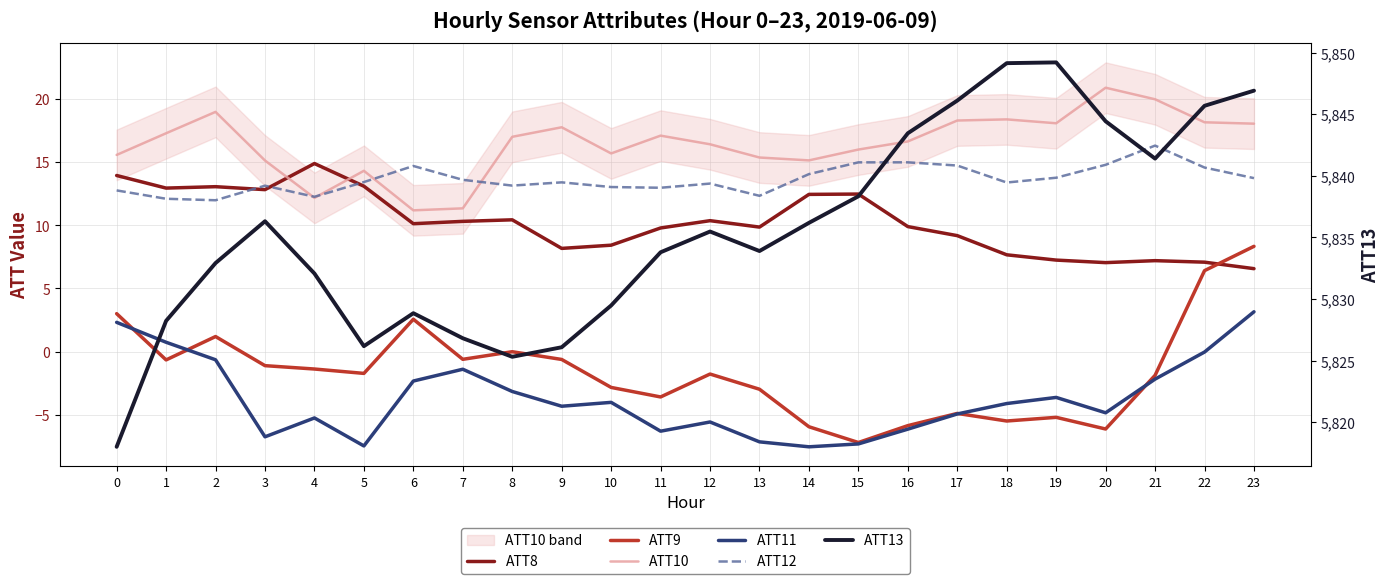

The value of ATT8 at 9 is 8.2. True or false?

True